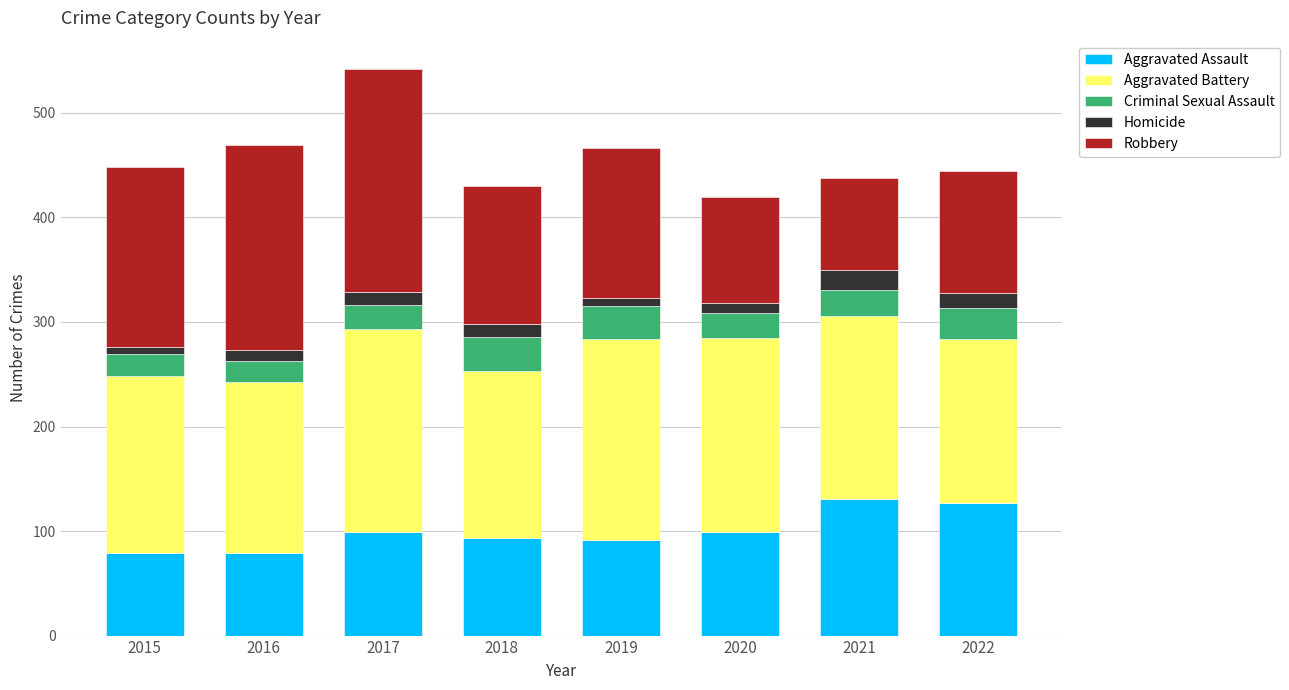

Is it true that Aggravated Assault equals 43 at 2017?

False